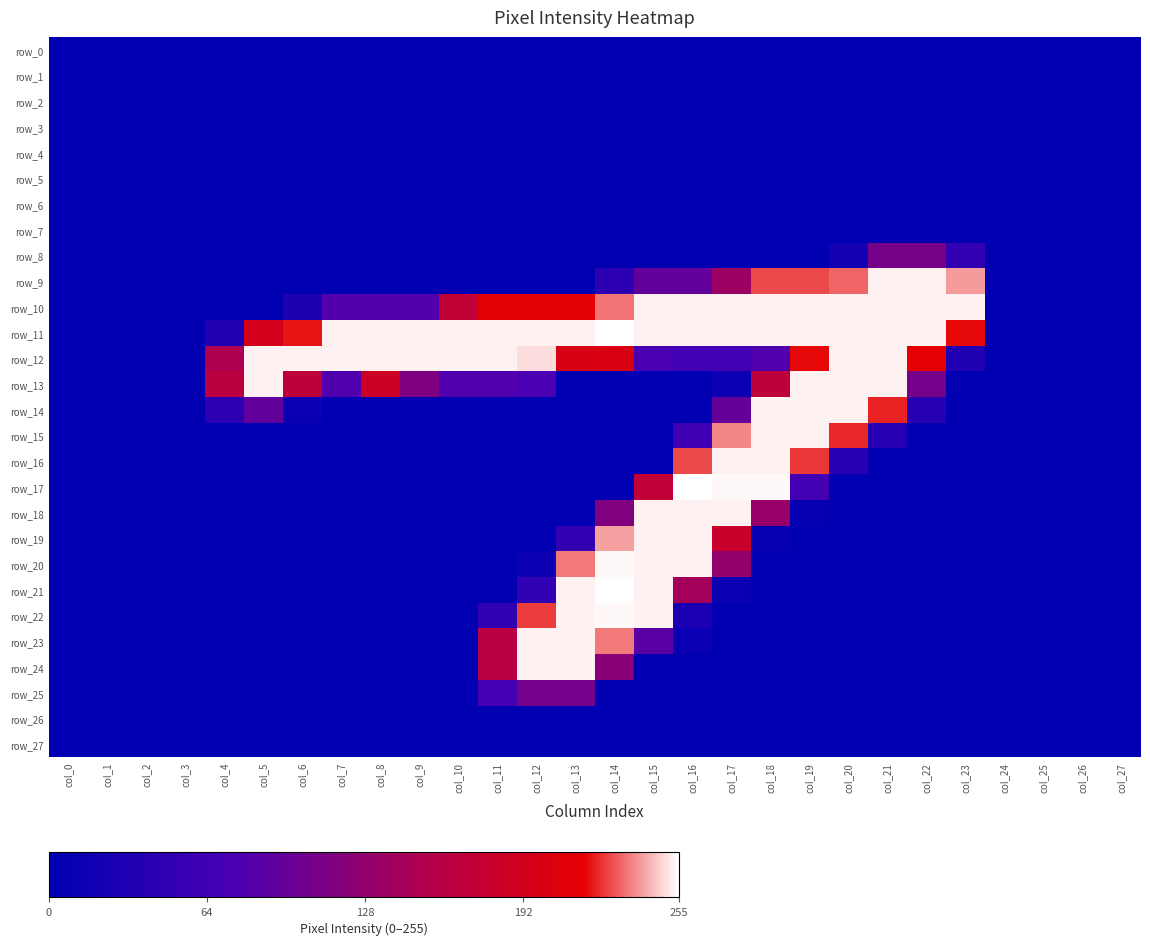

Reading left to right, list all the values displayed in this chart.

row_0: 0	0	0	0	0	0	0	0	0	0	0	0	0	0	0	0	0	0	0	0	0	0	0	0	0	0	0	0
row_1: 0	0	0	0	0	0	0	0	0	0	0	0	0	0	0	0	0	0	0	0	0	0	0	0	0	0	0	0
row_2: 0	0	0	0	0	0	0	0	0	0	0	0	0	0	0	0	0	0	0	0	0	0	0	0	0	0	0	0
row_3: 0	0	0	0	0	0	0	0	0	0	0	0	0	0	0	0	0	0	0	0	0	0	0	0	0	0	0	0
row_4: 0	0	0	0	0	0	0	0	0	0	0	0	0	0	0	0	0	0	0	0	0	0	0	0	0	0	0	0
row_5: 0	0	0	0	0	0	0	0	0	0	0	0	0	0	0	0	0	0	0	0	0	0	0	0	0	0	0	0
row_6: 0	0	0	0	0	0	0	0	0	0	0	0	0	0	0	0	0	0	0	0	0	0	0	0	0	0	0	0
row_7: 0	0	0	0	0	0	0	0	0	0	0	0	0	0	0	0	0	0	0	0	0	0	0	0	0	0	0	0
row_8: 0	0	0	0	0	0	0	0	0	0	0	0	0	0	0	0	0	0	0	0	18	108	108	51	0	0	0	0
row_9: 0	0	0	0	0	0	0	0	0	0	0	0	0	0	45	94	94	136	228	228	232	253	253	240	0	0	0	0
row_10: 0	0	0	0	0	0	30	81	81	81	172	214	214	214	234	253	253	253	253	253	253	253	253	253	0	0	0	0
row_11: 0	0	0	0	32	194	220	253	253	253	253	253	253	253	255	253	253	253	253	253	253	253	253	218	0	0	0	0
row_12: 0	0	0	0	149	253	253	253	253	253	253	253	250	199	201	73	66	66	80	218	253	253	215	31	0	0	0	0
row_13: 0	0	0	0	162	253	167	80	185	114	80	80	75	0	0	0	0	13	167	253	253	253	107	0	0	0	0	0
row_14: 0	0	0	0	45	93	10	0	0	0	0	0	0	0	0	0	0	95	253	253	253	222	39	0	0	0	0	0
row_15: 0	0	0	0	0	0	0	0	0	0	0	0	0	0	0	0	62	237	253	253	223	39	0	0	0	0	0	0
row_16: 0	0	0	0	0	0	0	0	0	0	0	0	0	0	0	0	228	253	253	225	38	0	0	0	0	0	0	0
row_17: 0	0	0	0	0	0	0	0	0	0	0	0	0	0	0	171	255	254	254	67	0	0	0	0	0	0	0	0
row_18: 0	0	0	0	0	0	0	0	0	0	0	0	0	0	116	253	253	253	132	4	0	0	0	0	0	0	0	0
row_19: 0	0	0	0	0	0	0	0	0	0	0	0	0	50	241	253	253	181	6	0	0	0	0	0	0	0	0	0
row_20: 0	0	0	0	0	0	0	0	0	0	0	0	12	235	254	253	253	130	0	0	0	0	0	0	0	0	0	0
row_21: 0	0	0	0	0	0	0	0	0	0	0	0	49	253	255	253	143	9	0	0	0	0	0	0	0	0	0	0
row_22: 0	0	0	0	0	0	0	0	0	0	0	49	226	253	254	253	26	0	0	0	0	0	0	0	0	0	0	0
row_23: 0	0	0	0	0	0	0	0	0	0	0	161	253	253	235	86	8	0	0	0	0	0	0	0	0	0	0	0
row_24: 0	0	0	0	0	0	0	0	0	0	0	161	253	253	121	0	0	0	0	0	0	0	0	0	0	0	0	0
row_25: 0	0	0	0	0	0	0	0	0	0	0	68	107	107	0	0	0	0	0	0	0	0	0	0	0	0	0	0
row_26: 0	0	0	0	0	0	0	0	0	0	0	0	0	0	0	0	0	0	0	0	0	0	0	0	0	0	0	0
row_27: 0	0	0	0	0	0	0	0	0	0	0	0	0	0	0	0	0	0	0	0	0	0	0	0	0	0	0	0